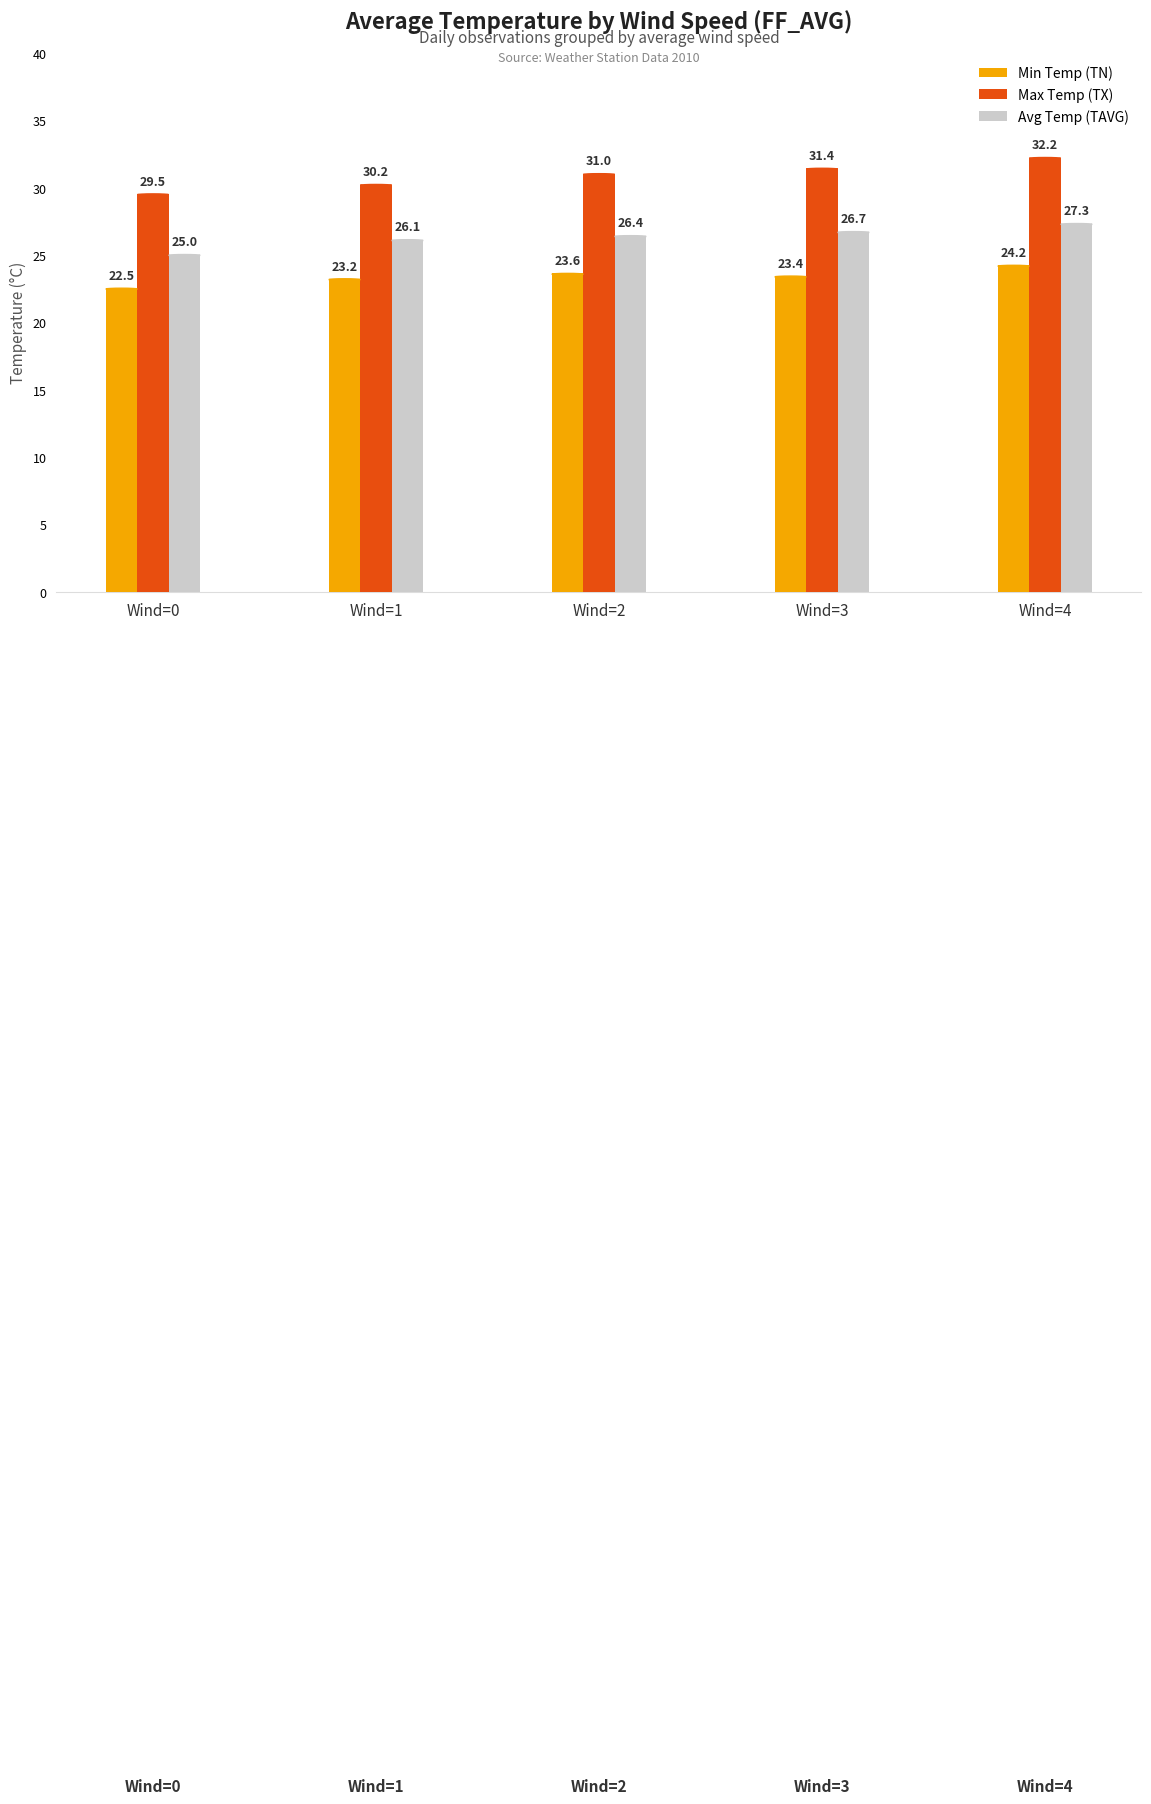

What is the value of the Avg Temp (TAVG) bar at the 3rd from the left?

26.4